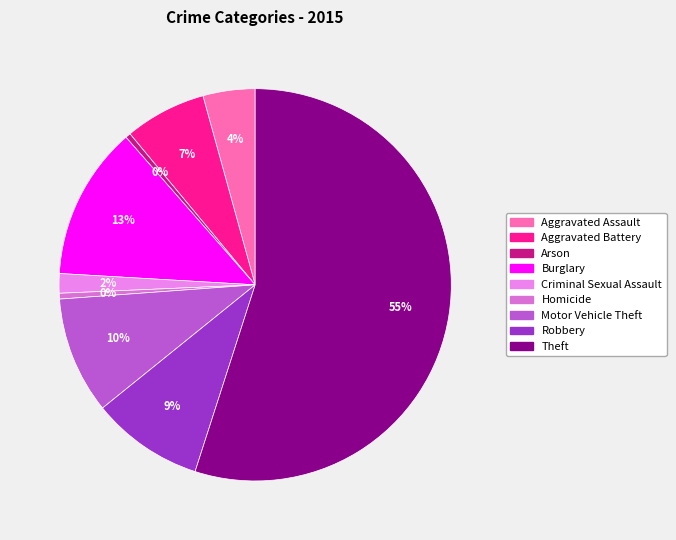

Count the number of slices in the pie.

9